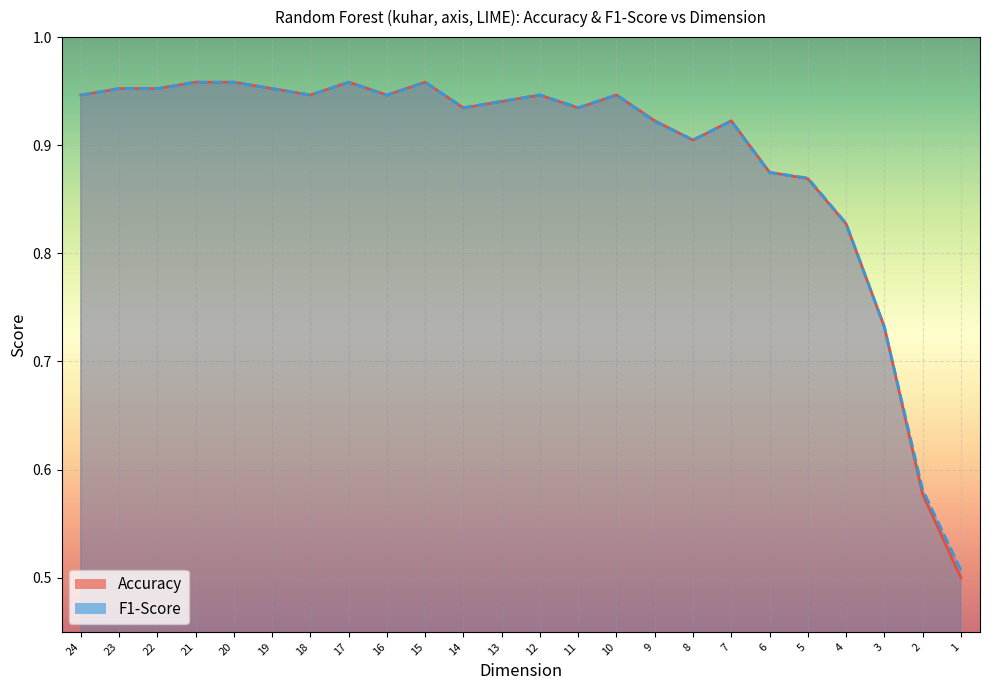

Reading left to right, extract all data points from this chart.

Accuracy: 24=0.9	23=1.0	22=1.0	21=1.0	20=1.0	19=1.0	18=0.9	17=1.0	16=0.9	15=1.0	14=0.9	13=0.9	12=0.9	11=0.9	10=0.9	9=0.9	8=0.9	7=0.9	6=0.9	5=0.9	4=0.8	3=0.7	2=0.6	1=0.5
F1-Score: 24=0.9	23=1.0	22=1.0	21=1.0	20=1.0	19=1.0	18=0.9	17=1.0	16=0.9	15=1.0	14=0.9	13=0.9	12=0.9	11=0.9	10=0.9	9=0.9	8=0.9	7=0.9	6=0.9	5=0.9	4=0.8	3=0.7	2=0.6	1=0.5